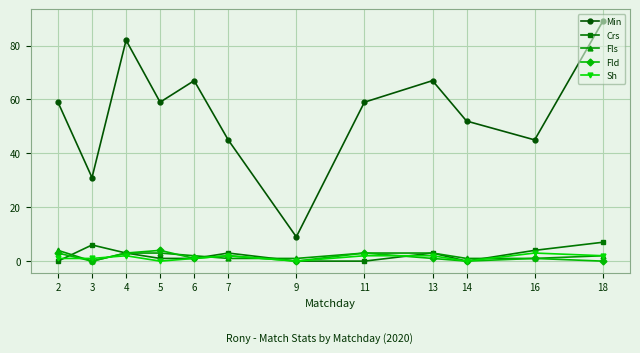

Where is the first local minimum for Fls?

3